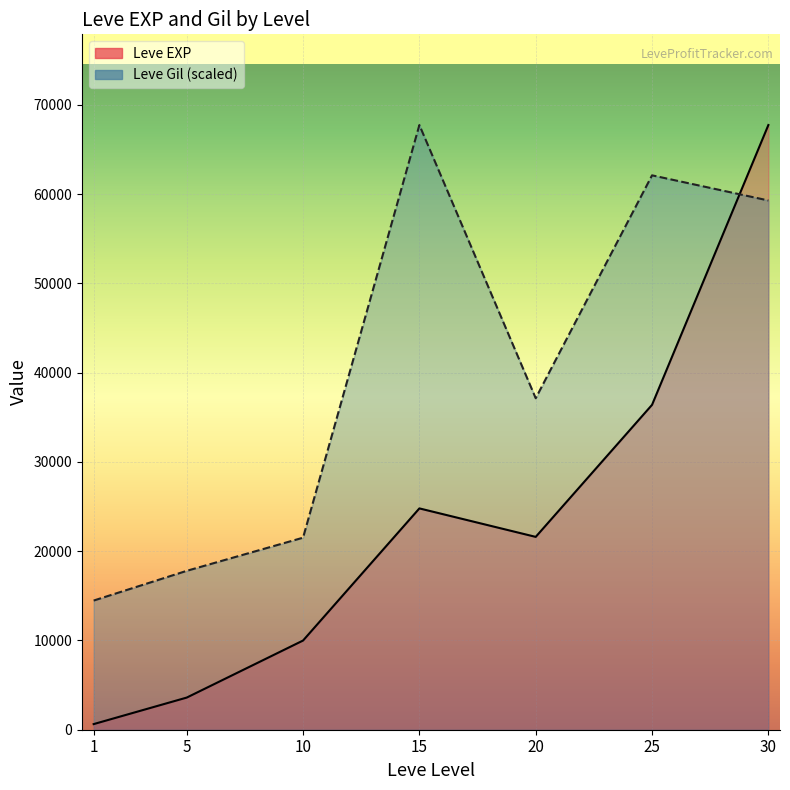

At which category is the sum across all series the highest?

30